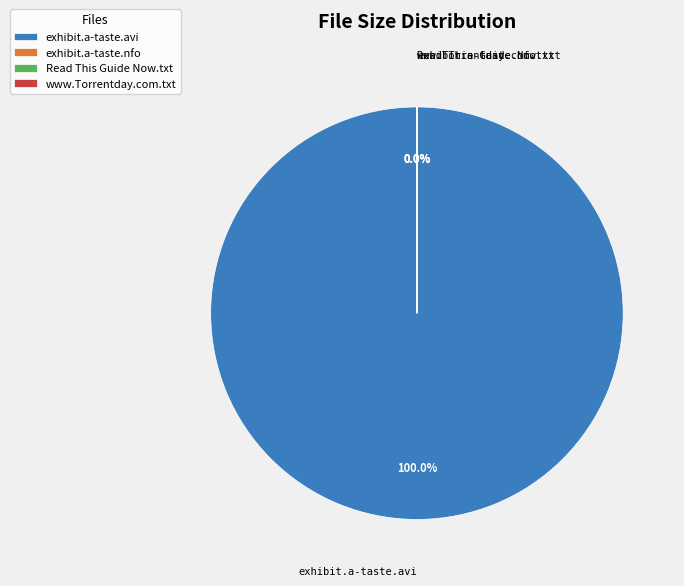

Combined, do Read This Guide Now.txt and exhibit.a-taste.nfo account for over 50%?

No